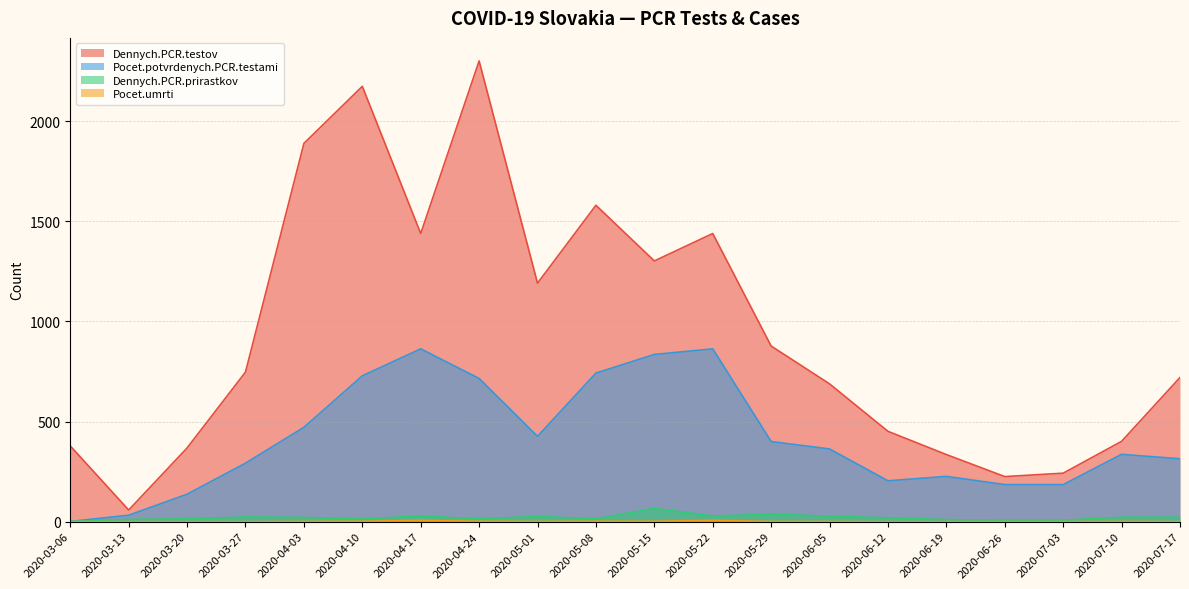

What is the difference between the Dennych.PCR.testov values at 2020-06-12 and 2020-04-17?

988